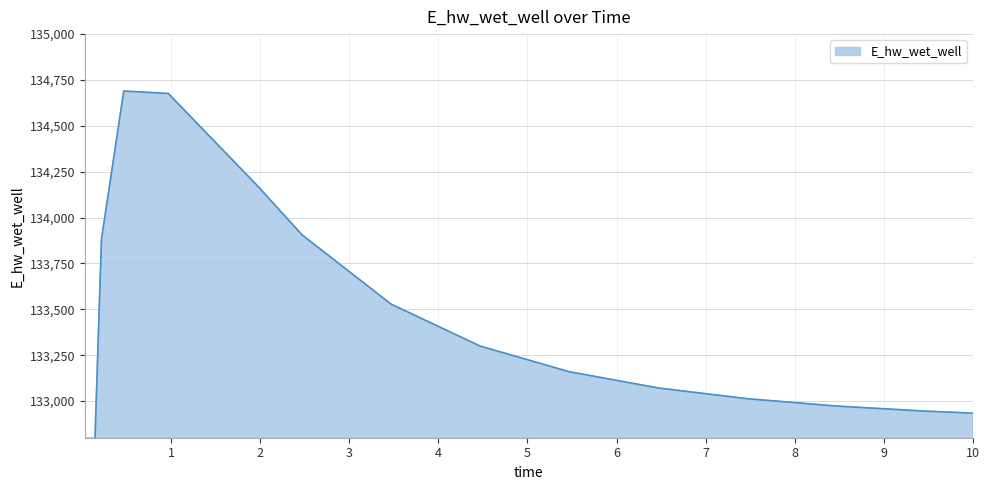

The value at 9.46875 is 36700.5. True or false?

False